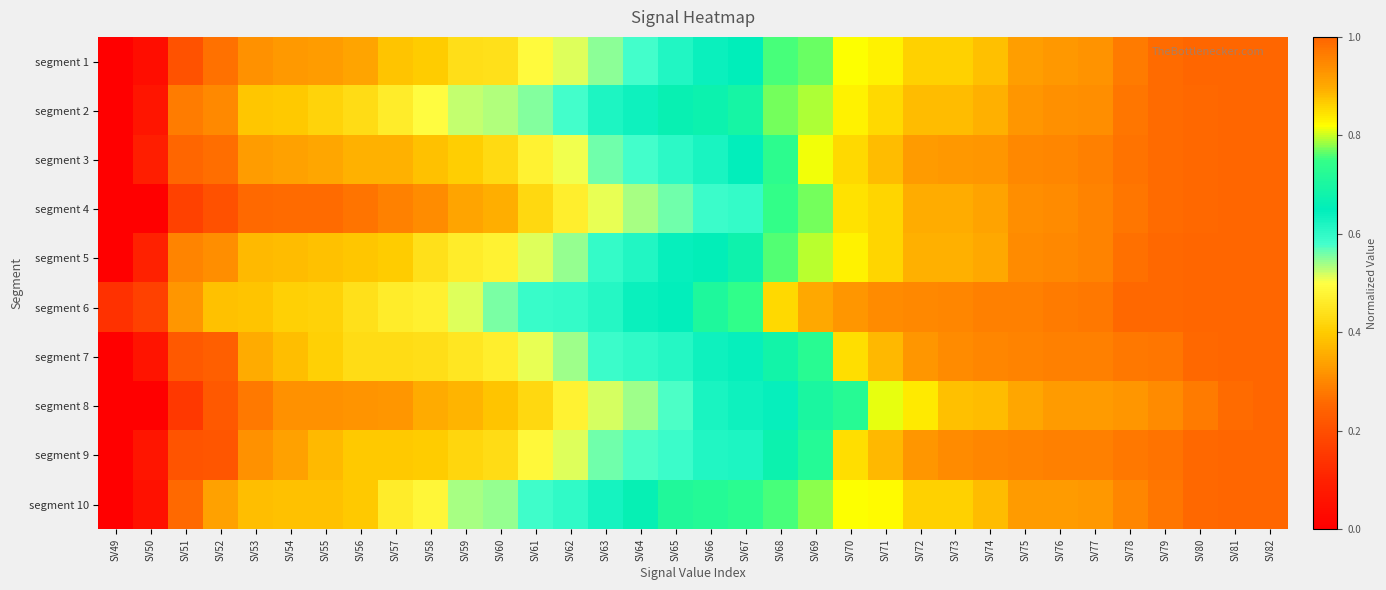

Between SV64 and SV66, which series saw the biggest shift?

segment 8